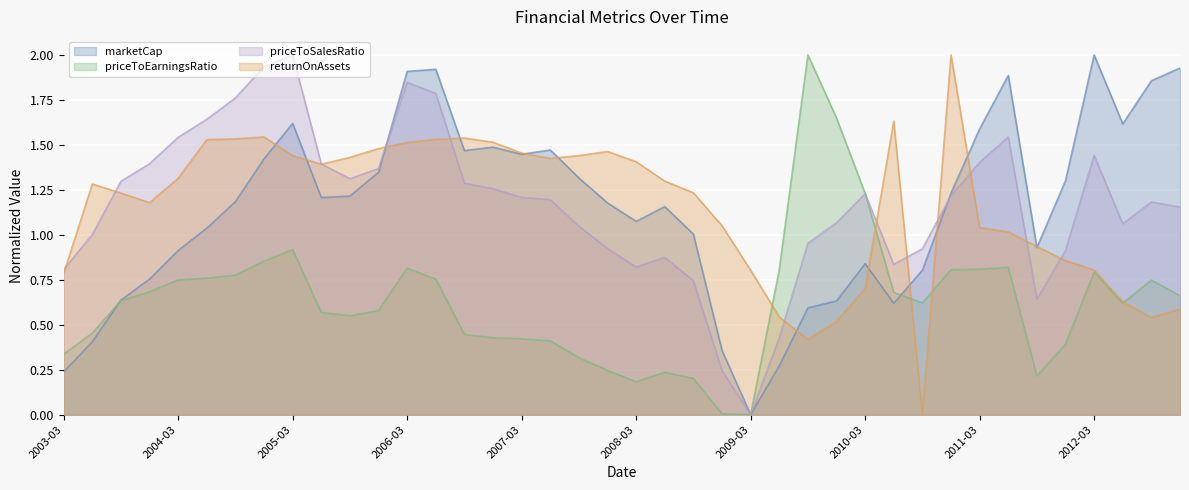

Which has a higher value, 2007-03 or 2011-09?

2007-03